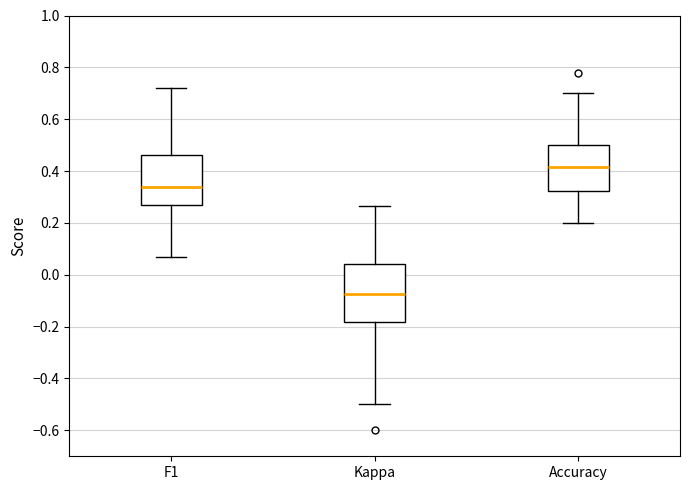

Which box has the highest median line?

Accuracy